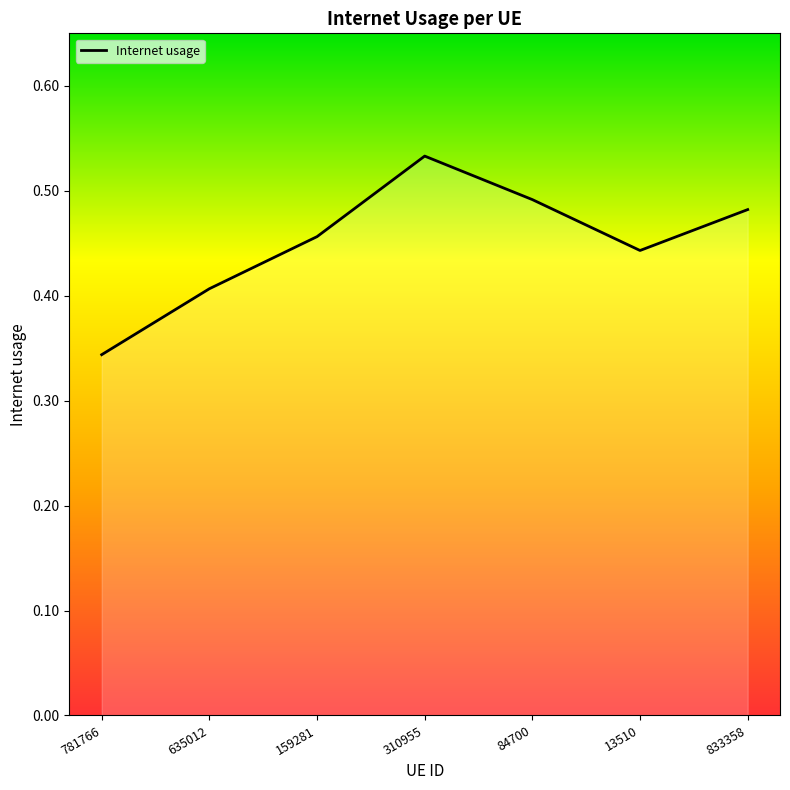

What position from the left is 13510?

6